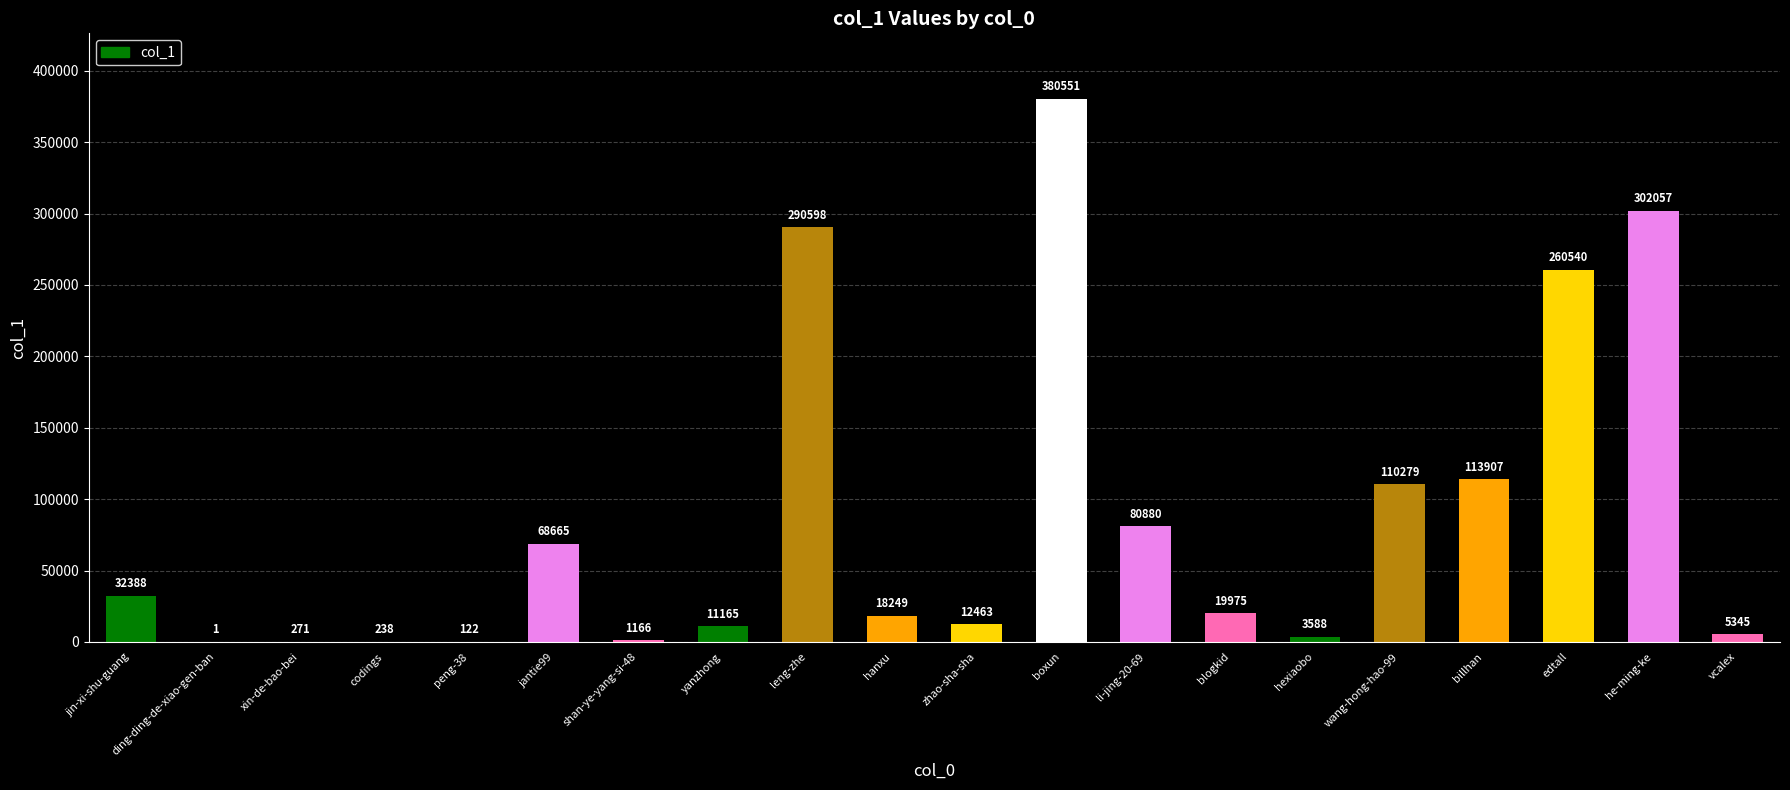

How many series are shown in this chart?

1